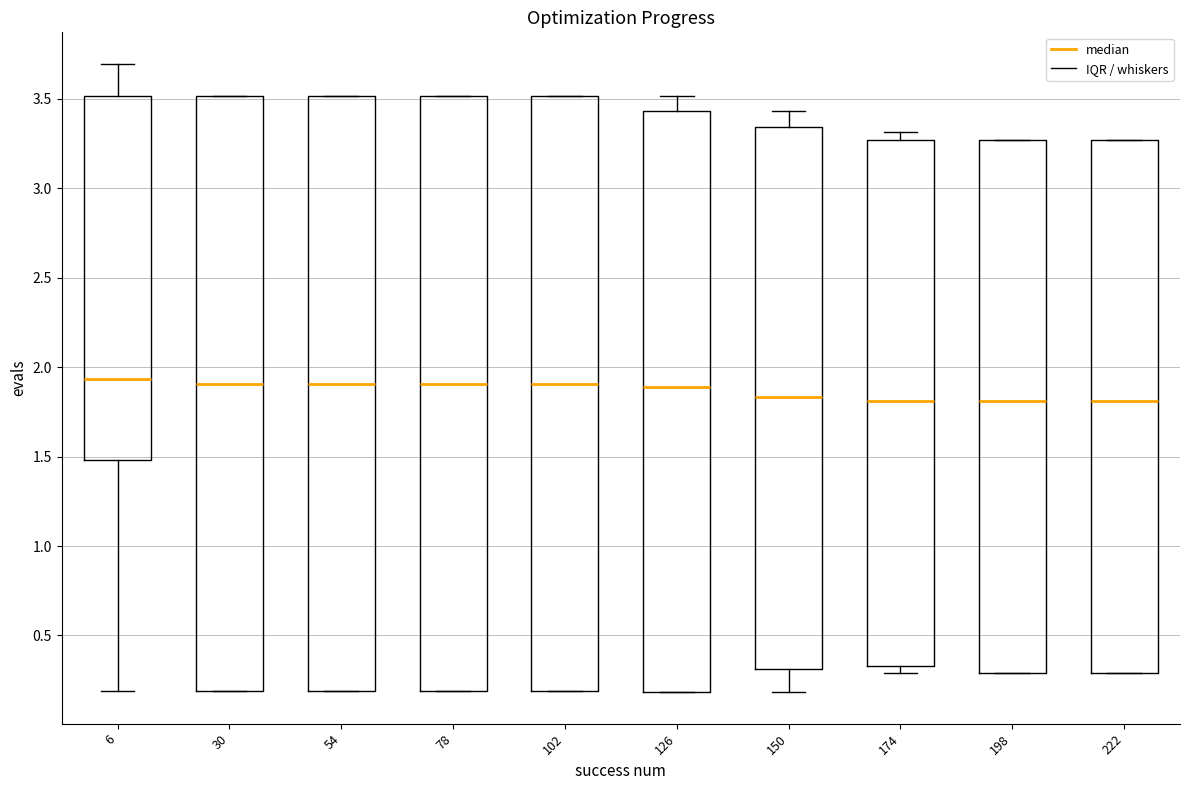

Where is the lower edge of the box at x = 102 on the y-axis? The values are not printed on the chart, so give them approximately, as read against the axis.

0.20